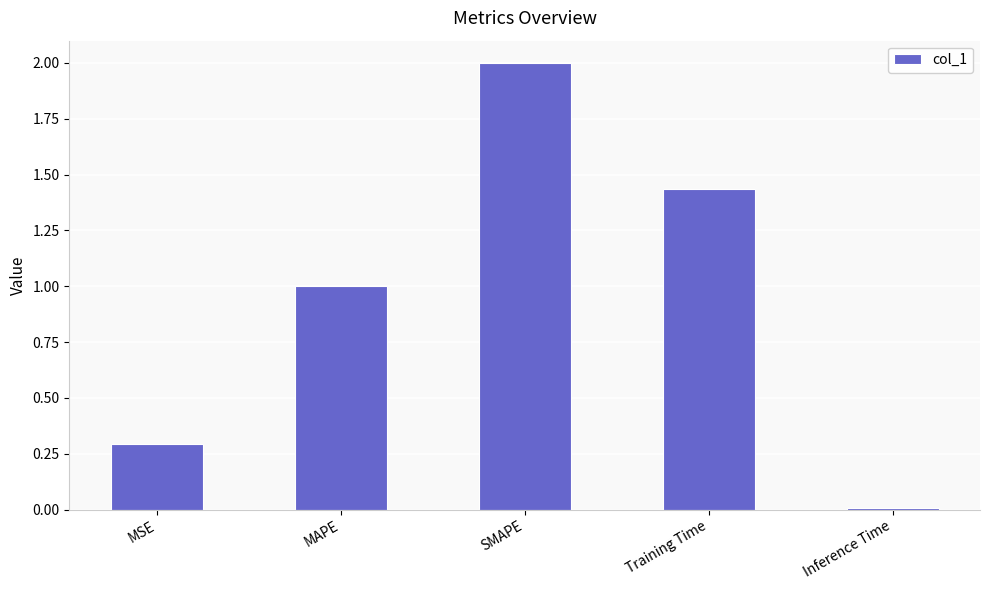

True or false: the data shows 1.5 at MAPE.

False